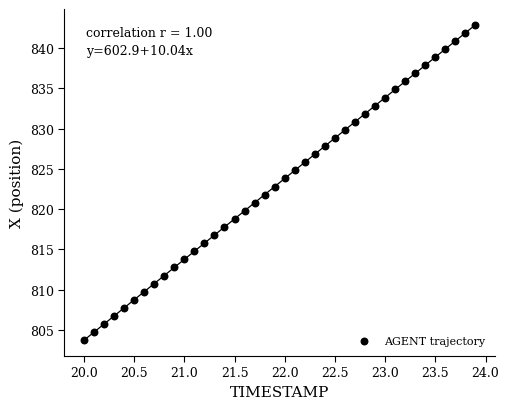

What is the range of X values (max minus min)?

3.9